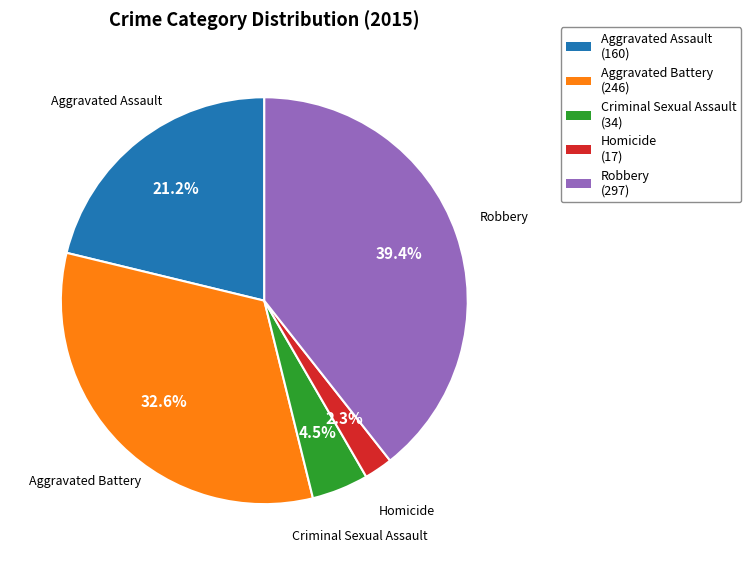

Is there any slice that represents more than half of the pie?

No